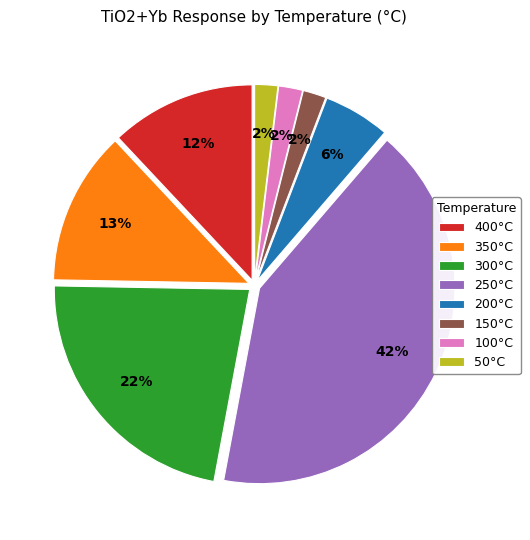

Is there any slice that represents more than half of the pie?

No